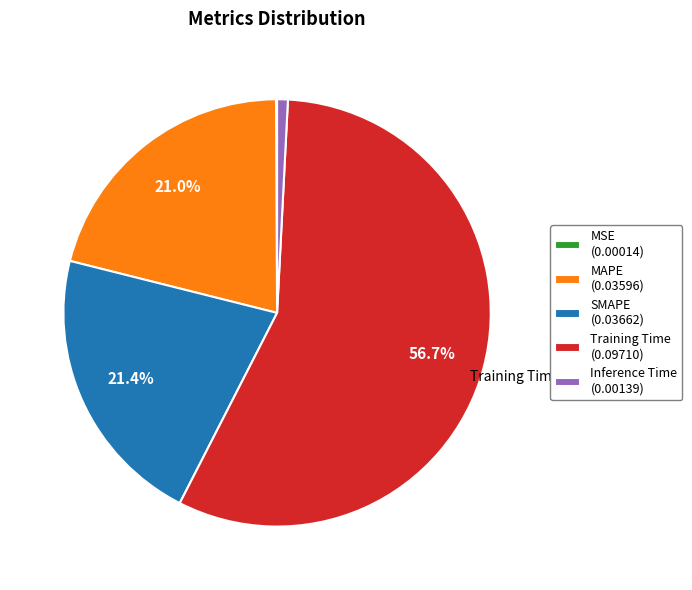

To the nearest percent, what portion does MAPE represent?

21%